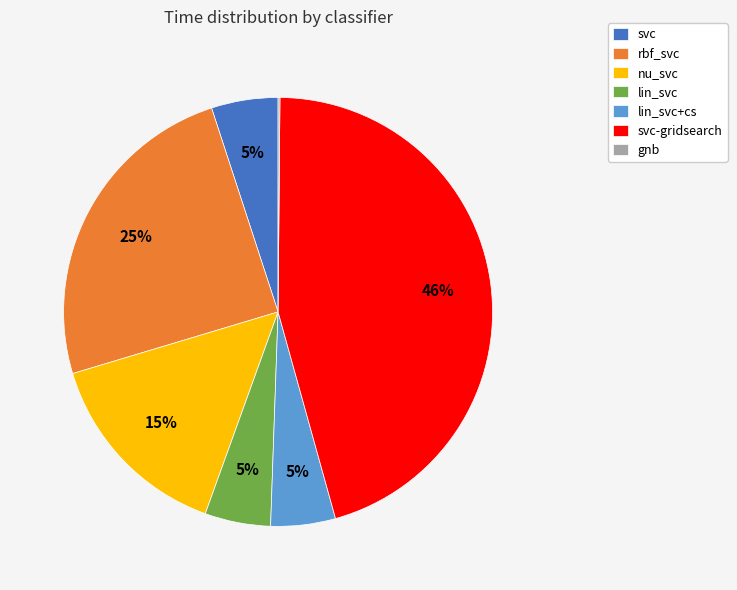

What is the largest slice in the pie chart?

svc-gridsearch